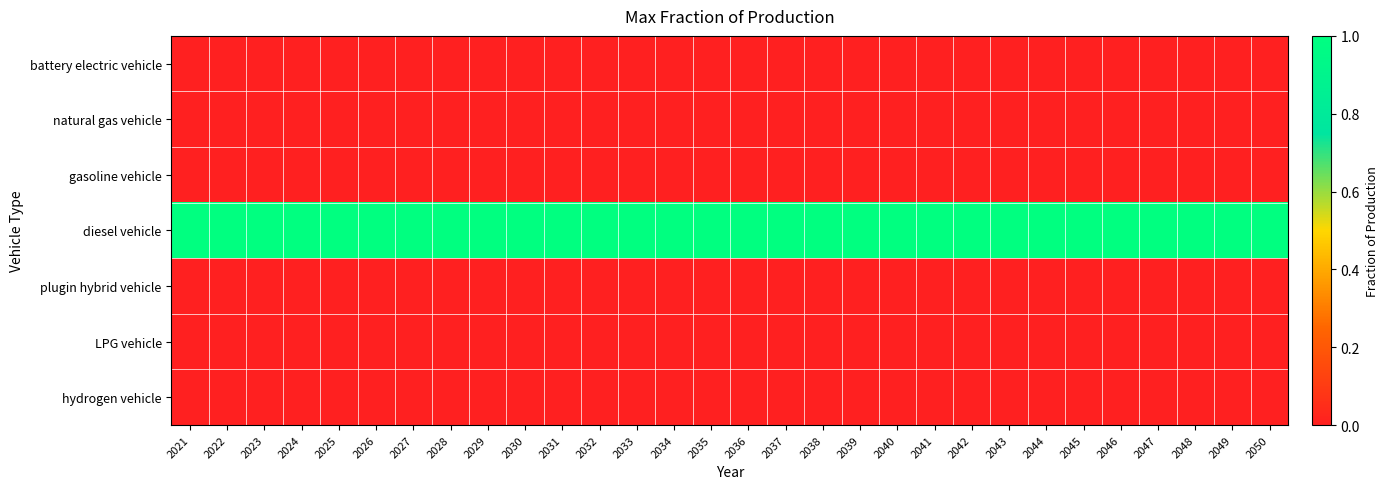

Reading right to left, list all the values displayed in this chart.

battery electric vehicle: 2050=0	2049=0	2048=0	2047=0	2046=0	2045=0	2044=0	2043=0	2042=0	2041=0	2040=0	2039=0	2038=0	2037=0	2036=0	2035=0	2034=0	2033=0	2032=0	2031=0	2030=0	2029=0	2028=0	2027=0	2026=0	2025=0	2024=0	2023=0	2022=0	2021=0
natural gas vehicle: 2050=0	2049=0	2048=0	2047=0	2046=0	2045=0	2044=0	2043=0	2042=0	2041=0	2040=0	2039=0	2038=0	2037=0	2036=0	2035=0	2034=0	2033=0	2032=0	2031=0	2030=0	2029=0	2028=0	2027=0	2026=0	2025=0	2024=0	2023=0	2022=0	2021=0
gasoline vehicle: 2050=0	2049=0	2048=0	2047=0	2046=0	2045=0	2044=0	2043=0	2042=0	2041=0	2040=0	2039=0	2038=0	2037=0	2036=0	2035=0	2034=0	2033=0	2032=0	2031=0	2030=0	2029=0	2028=0	2027=0	2026=0	2025=0	2024=0	2023=0	2022=0	2021=0
diesel vehicle: 2050=1	2049=1	2048=1	2047=1	2046=1	2045=1	2044=1	2043=1	2042=1	2041=1	2040=1	2039=1	2038=1	2037=1	2036=1	2035=1	2034=1	2033=1	2032=1	2031=1	2030=1	2029=1	2028=1	2027=1	2026=1	2025=1	2024=1	2023=1	2022=1	2021=1
plugin hybrid vehicle: 2050=0	2049=0	2048=0	2047=0	2046=0	2045=0	2044=0	2043=0	2042=0	2041=0	2040=0	2039=0	2038=0	2037=0	2036=0	2035=0	2034=0	2033=0	2032=0	2031=0	2030=0	2029=0	2028=0	2027=0	2026=0	2025=0	2024=0	2023=0	2022=0	2021=0
LPG vehicle: 2050=0	2049=0	2048=0	2047=0	2046=0	2045=0	2044=0	2043=0	2042=0	2041=0	2040=0	2039=0	2038=0	2037=0	2036=0	2035=0	2034=0	2033=0	2032=0	2031=0	2030=0	2029=0	2028=0	2027=0	2026=0	2025=0	2024=0	2023=0	2022=0	2021=0
hydrogen vehicle: 2050=0	2049=0	2048=0	2047=0	2046=0	2045=0	2044=0	2043=0	2042=0	2041=0	2040=0	2039=0	2038=0	2037=0	2036=0	2035=0	2034=0	2033=0	2032=0	2031=0	2030=0	2029=0	2028=0	2027=0	2026=0	2025=0	2024=0	2023=0	2022=0	2021=0